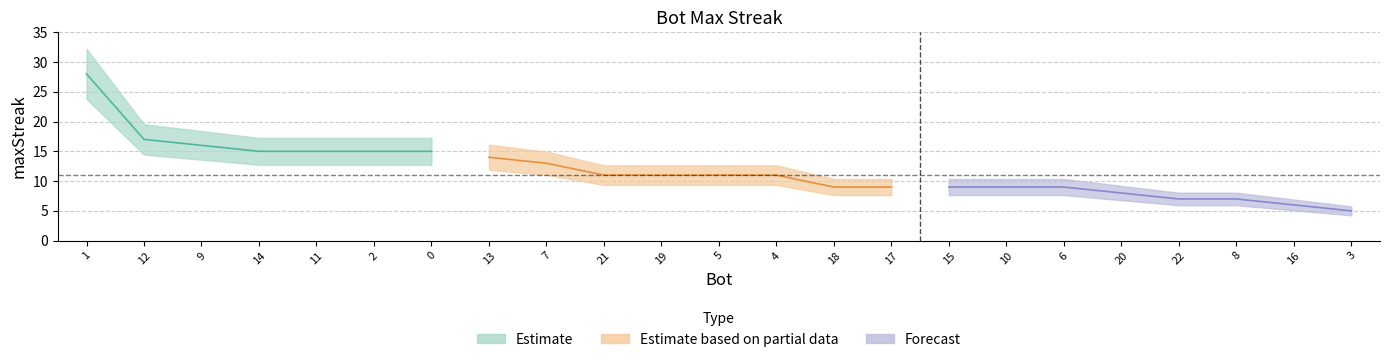

List the labels in order of value, smallest first.

3, 16, 22, 8, 20, 18, 17, 15, 10, 6, 21, 19, 5, 4, 7, 13, 14, 11, 2, 0, 9, 12, 1